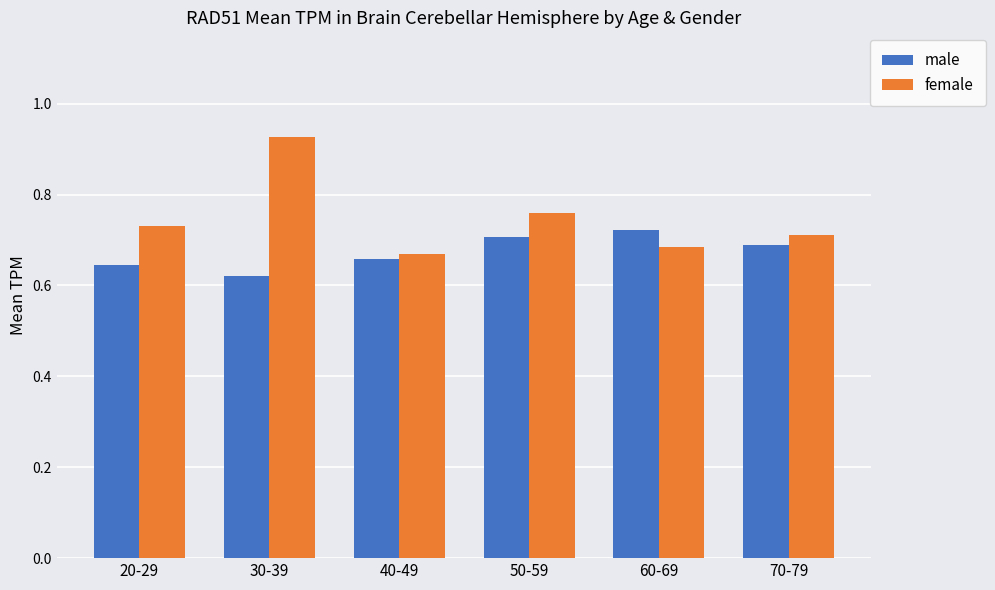

Count the female values in the range 0 to 1.

6